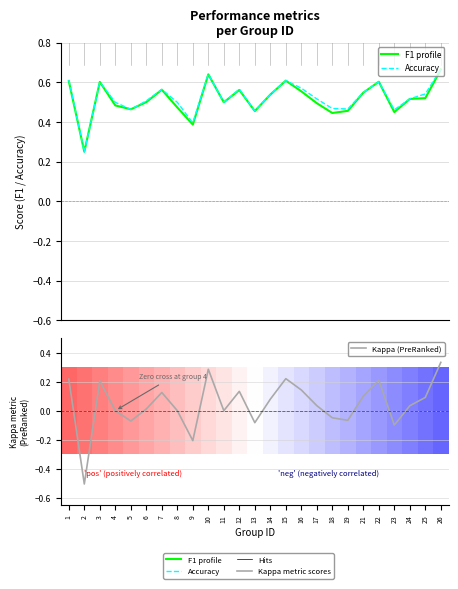

Where is the first local maximum for Kappa (PreRanked)?

3